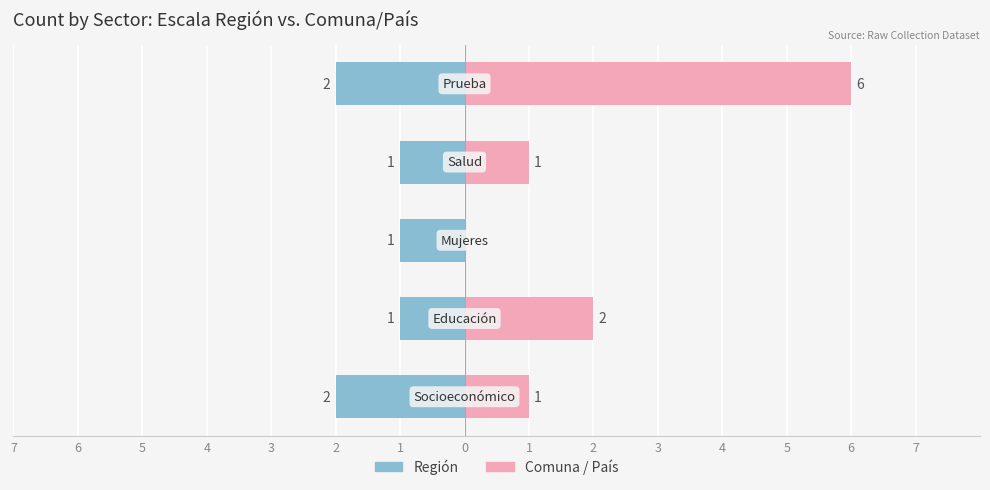

Count the number of categories in the chart.

5